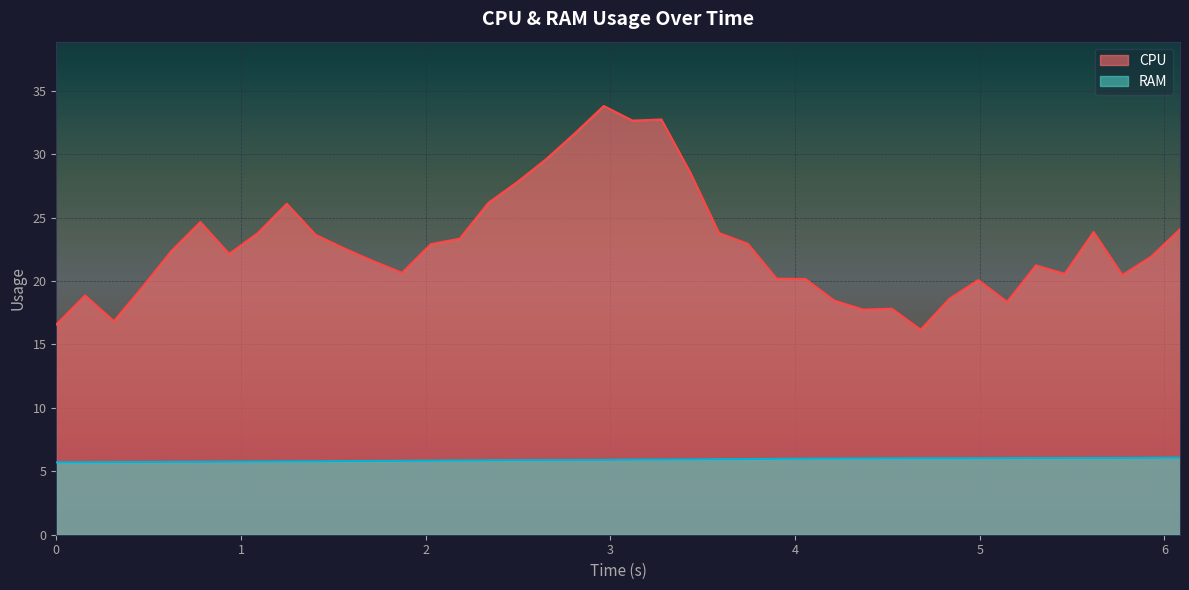

Reading right to left, list all the values displayed in this chart.

CPU: 24.1	21.9	20.5	23.9	20.6	21.2	18.4	20.1	18.6	16.2	17.8	17.8	18.5	20.2	20.2	22.9	23.8	28.6	32.7	32.7	33.8	31.7	29.6	27.8	26.2	23.3	22.9	20.6	21.6	22.6	23.6	26.1	23.8	22.1	24.7	22.4	19.6	16.8	18.9	16.6
RAM: 6.1	6.1	6.1	6.1	6.0	6.0	6.0	6.0	6.0	6.0	6.0	6.0	6.0	6.0	6.0	6.0	6.0	5.9	5.9	5.9	5.9	5.9	5.9	5.9	5.9	5.9	5.8	5.8	5.8	5.8	5.8	5.8	5.8	5.8	5.7	5.7	5.7	5.7	5.7	5.7